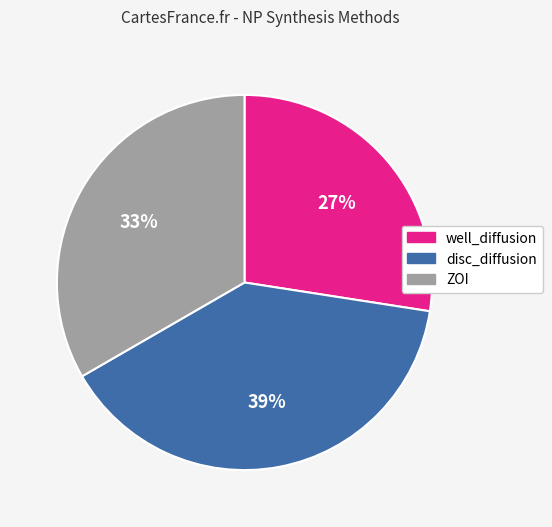

Do disc_diffusion and well_diffusion together represent more than half of the pie?

Yes